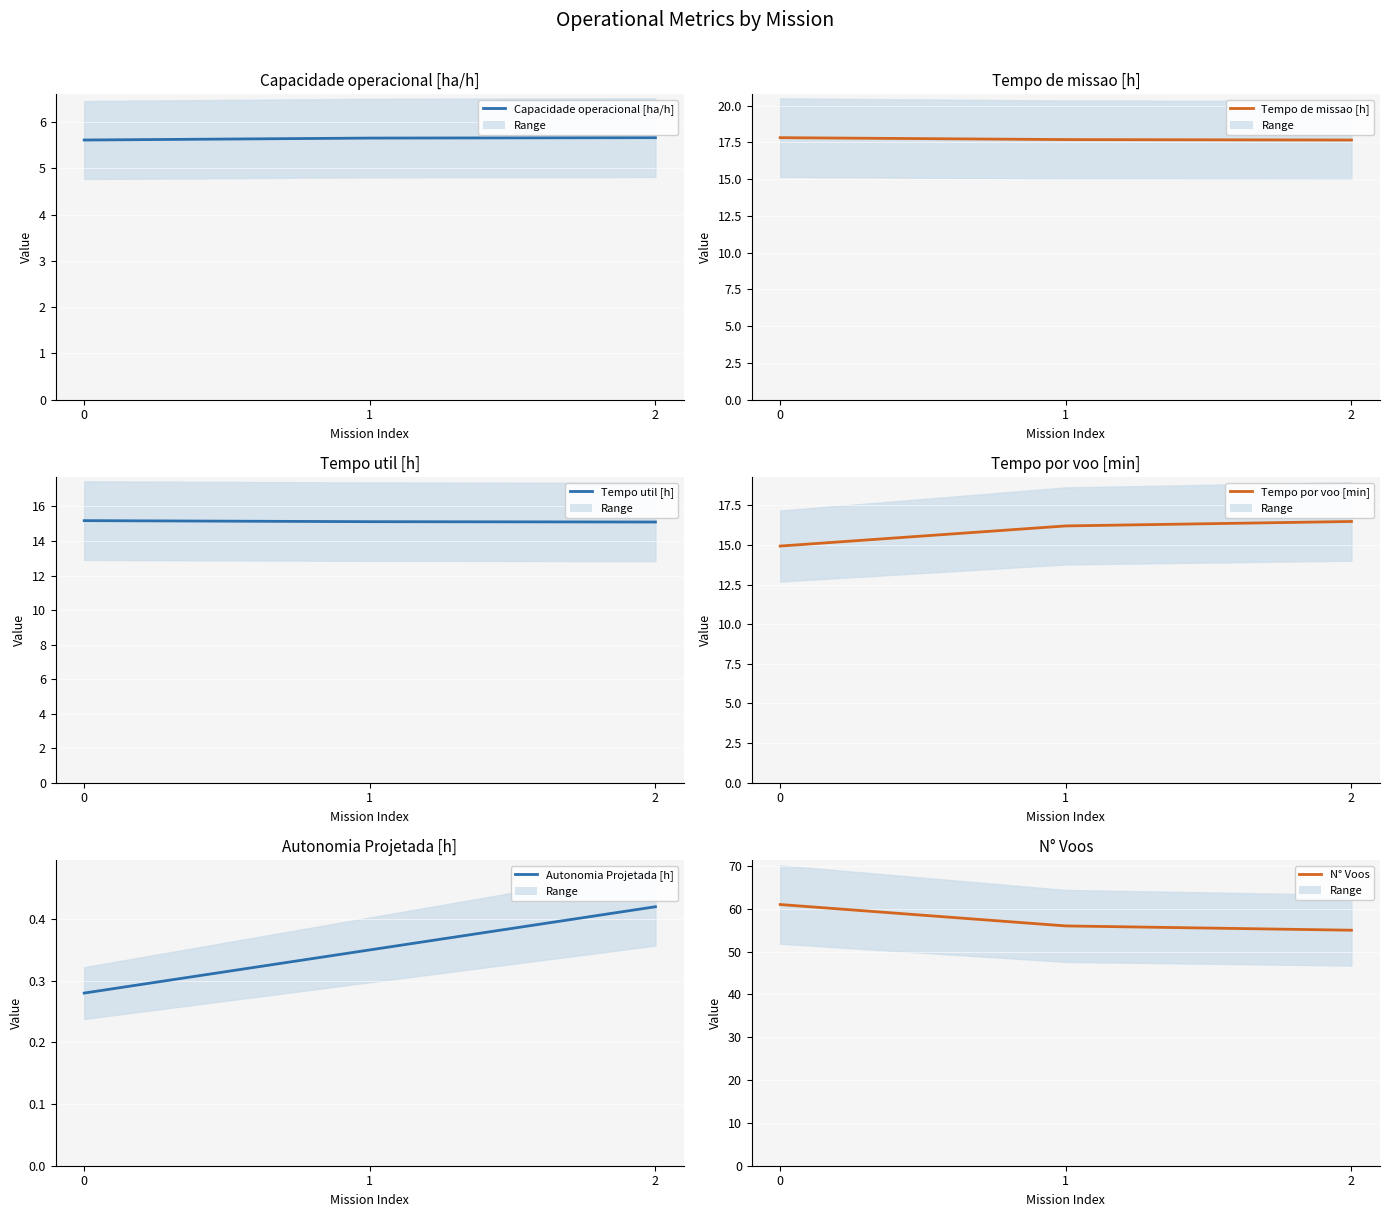

Rank the series by their maximum value, from highest to lowest.

N° Voos, Tempo de missao [h], Tempo por voo [min], Tempo util [h], Capacidade operacional [ha/h], Autonomia Projetada [h]